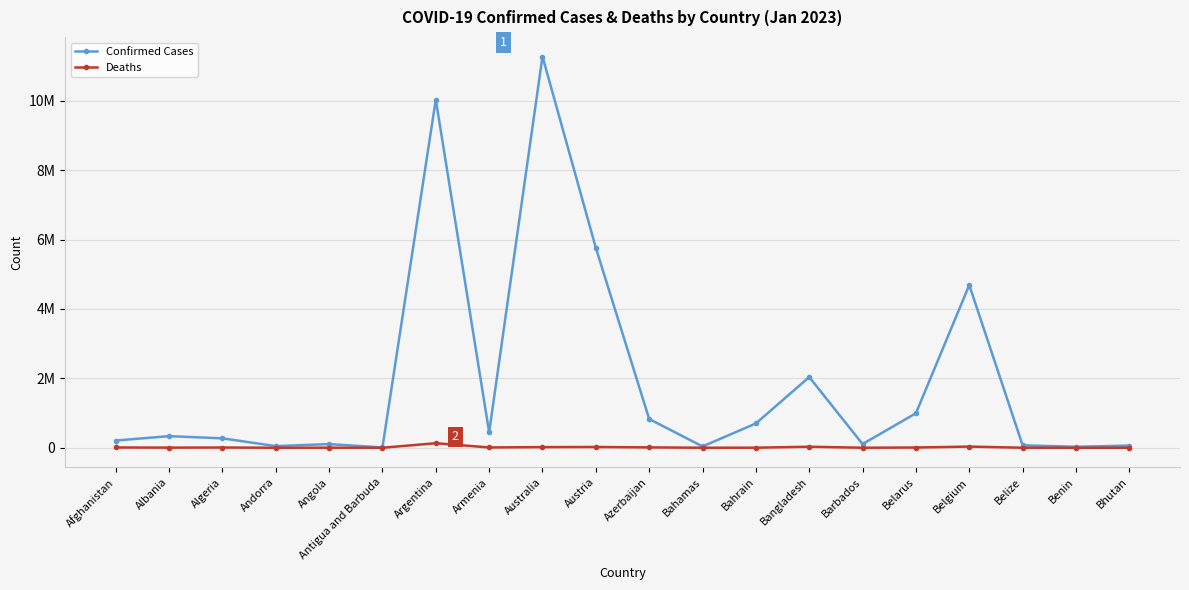

Which series has the largest range (max minus min)?

Confirmed Cases